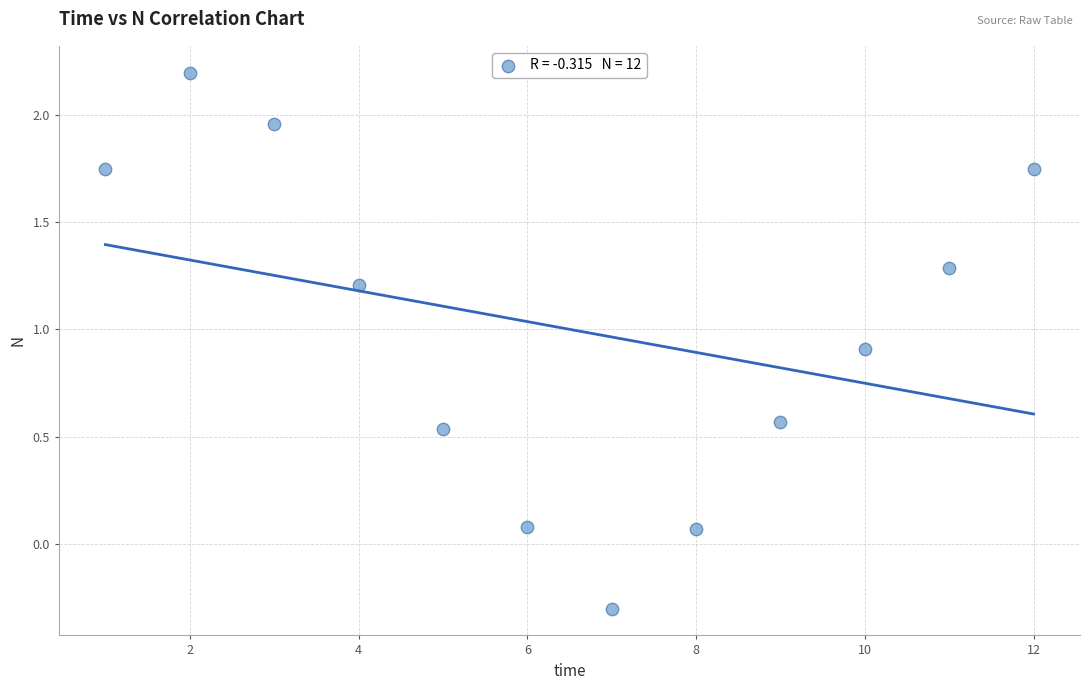

What is the average Y value?

1.0